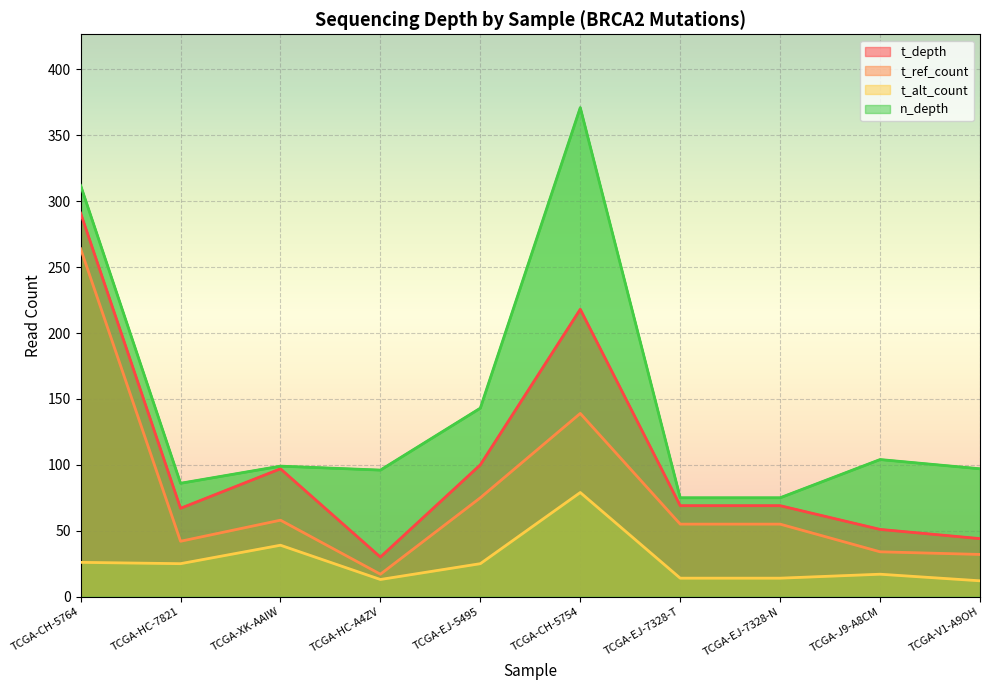

What position from the right is TCGA-CH-5764?

10